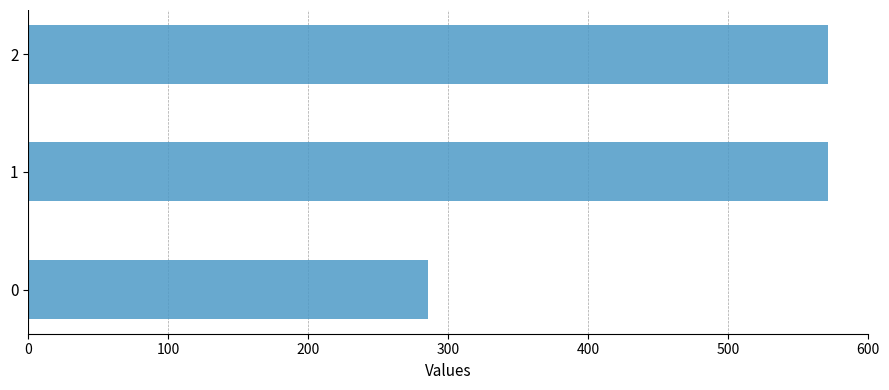

What is the change in value from 0 to 2?

+285.7